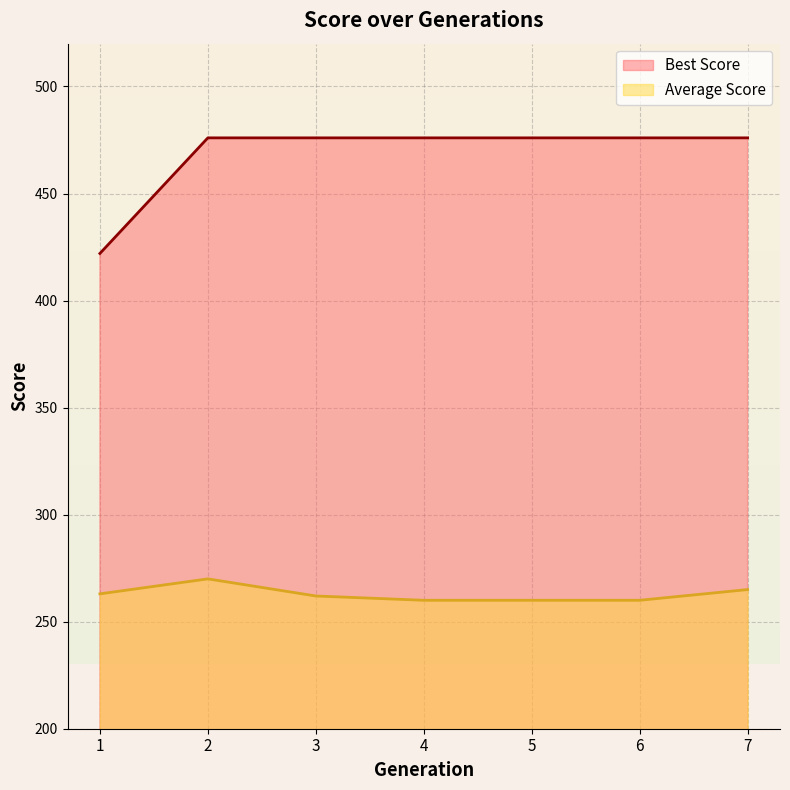

Rank the series by their average value, from highest to lowest.

Best Score, Average Score